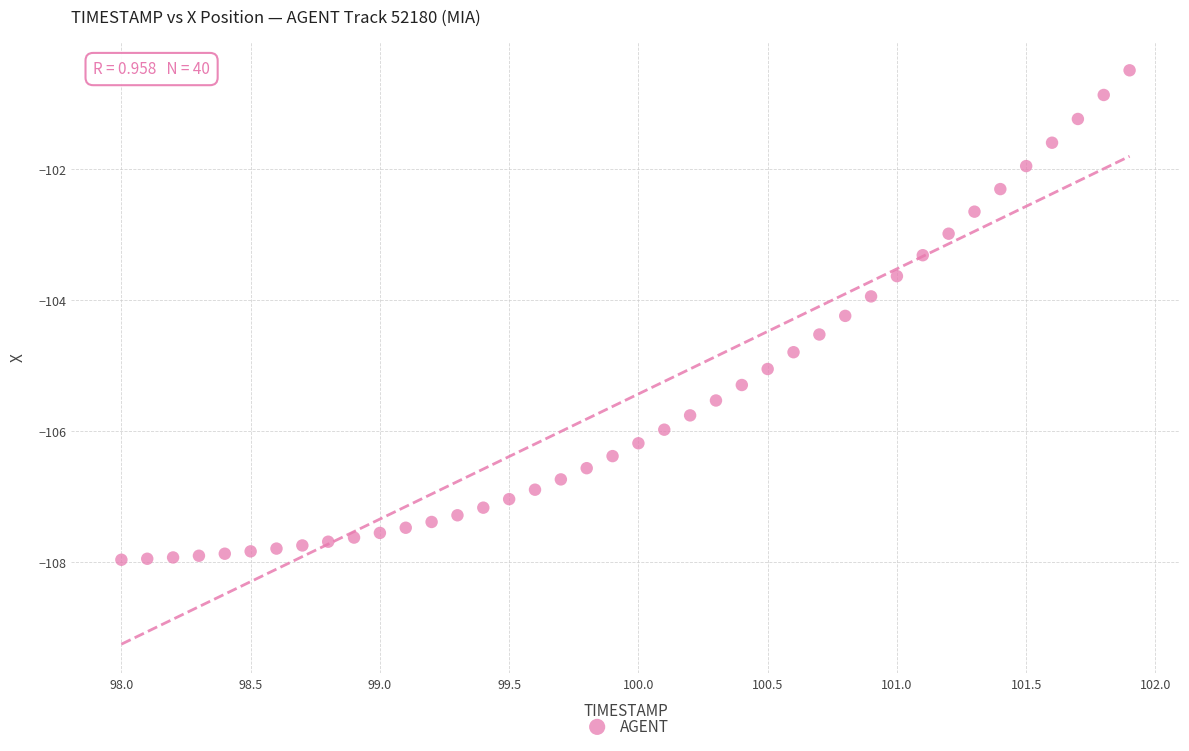

What is the range of X values (max minus min)?

3.9